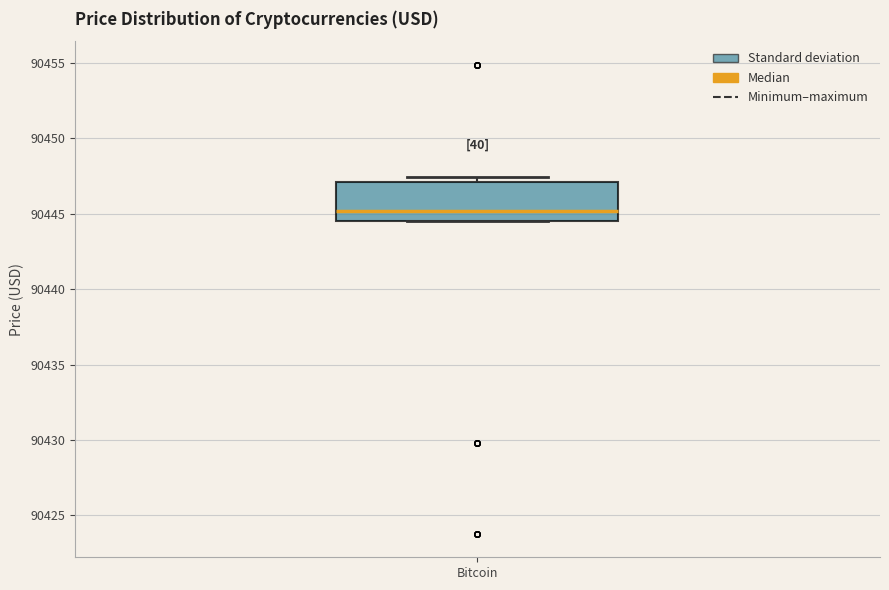

Where is the lower edge of the box for Bitcoin on the y-axis? The values are not printed on the chart, so give them approximately, as read against the axis.

90444.5